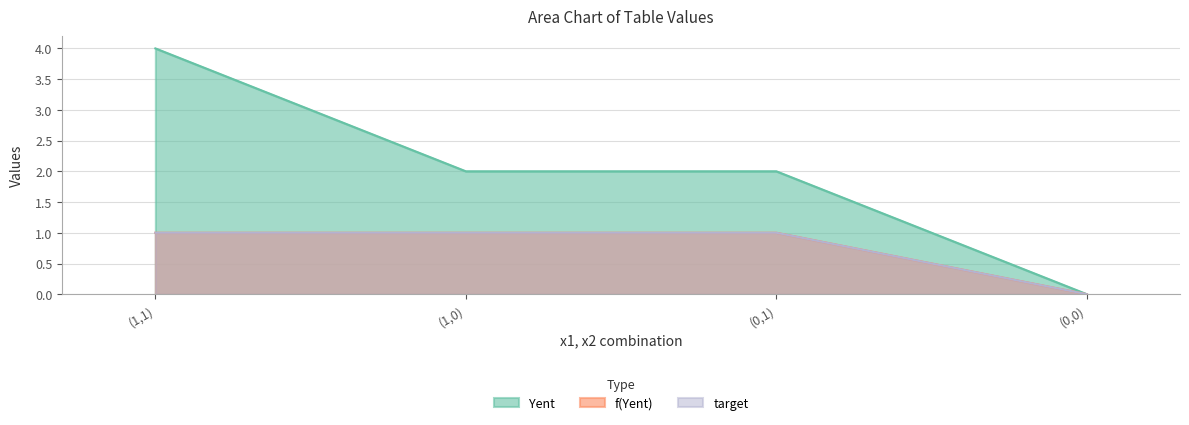

Which has a higher value, (0,0) or (0,1)?

(0,1)